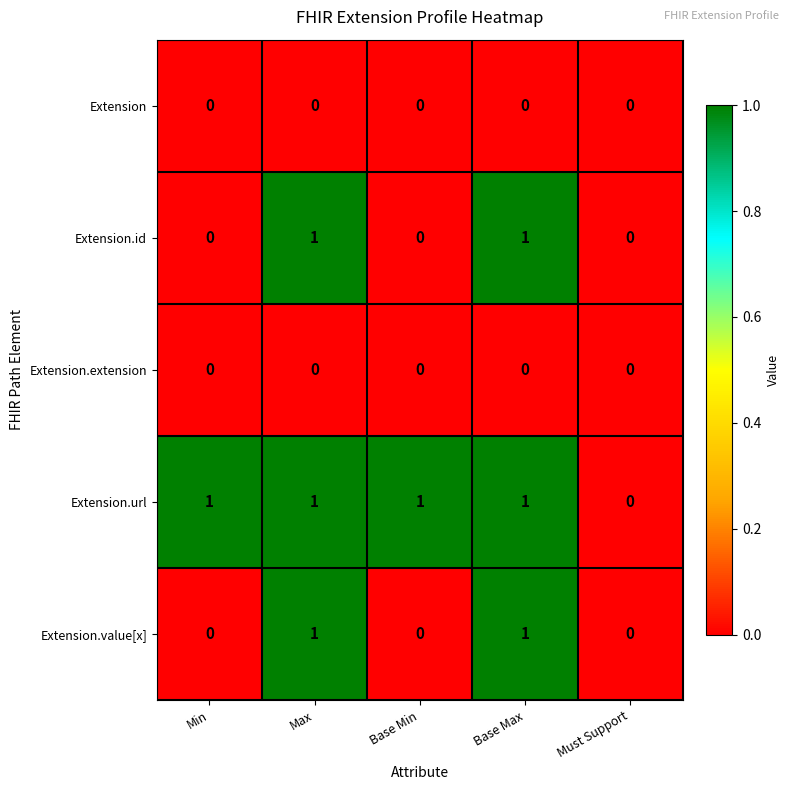

Is the value of Extension.url at Max greater than the value of Extension.extension at Must Support?

Yes